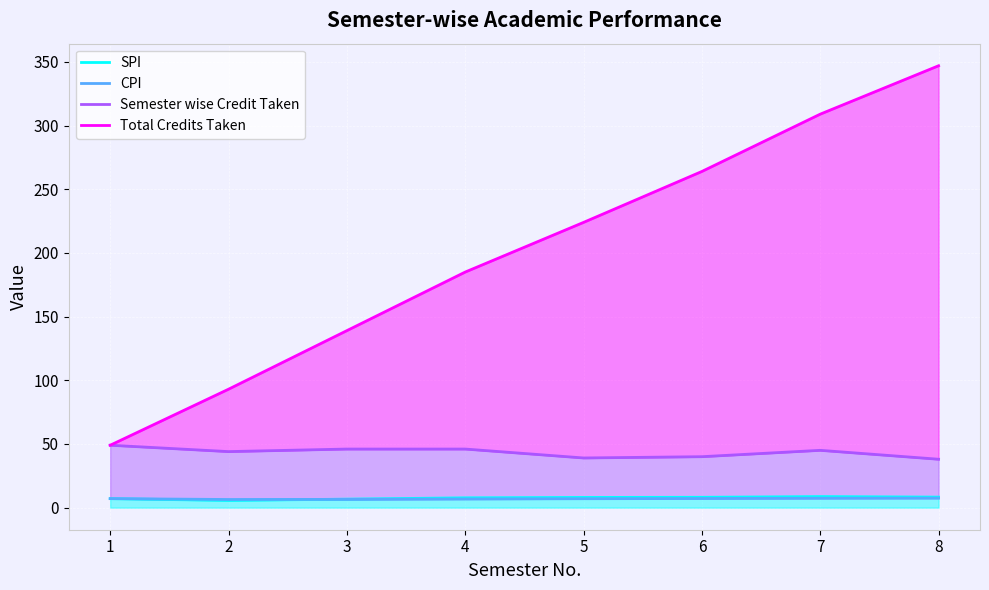

True or false: SPI and Semester wise Credit Taken intersect in this chart.

False